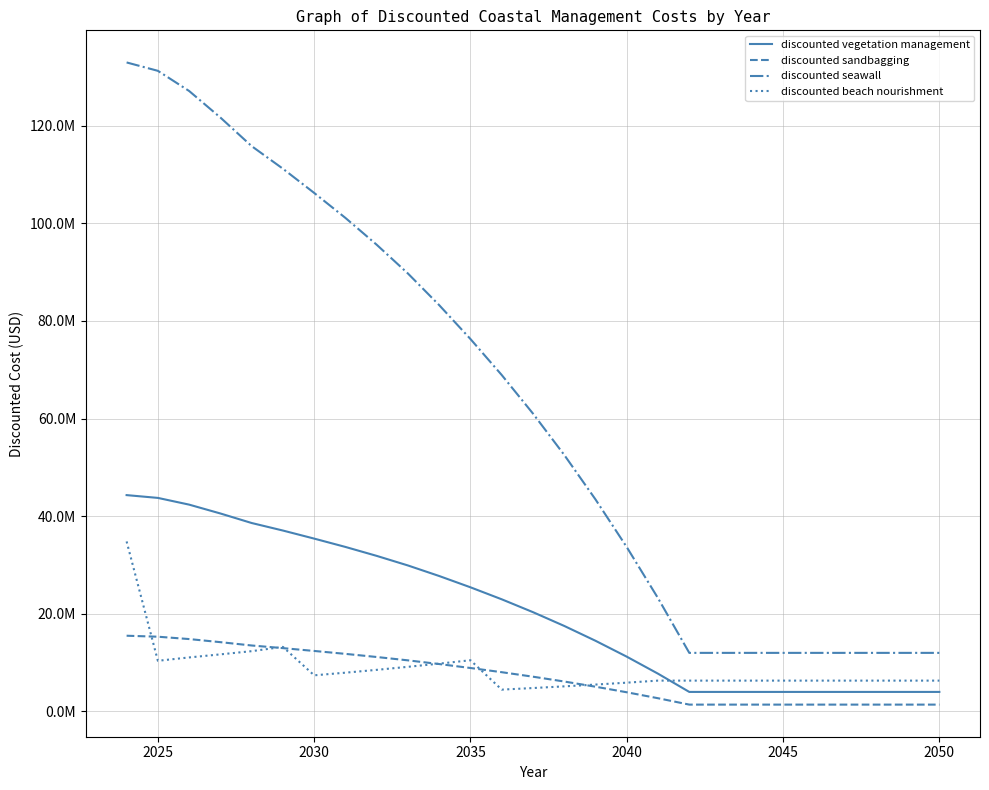

Which series has the largest total across all categories?

discounted seawall